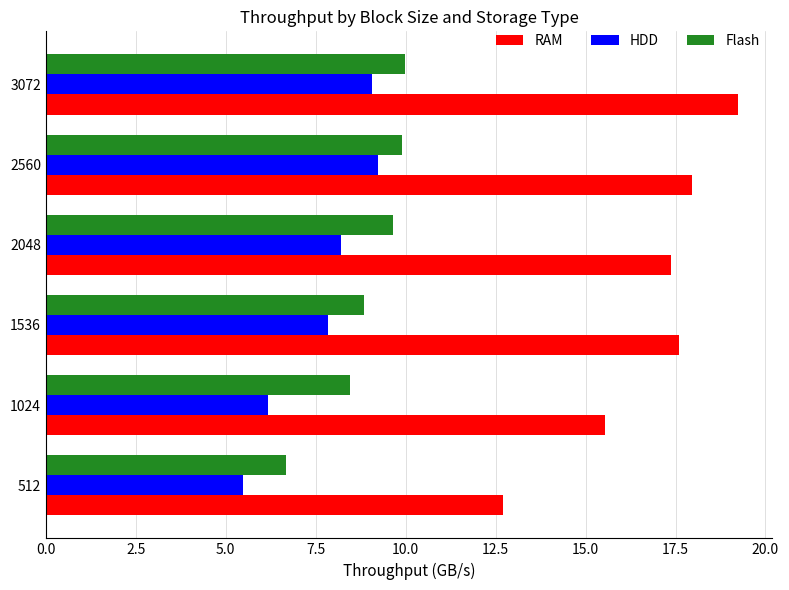

What is the difference between the highest and lowest values at 1536?

9.8